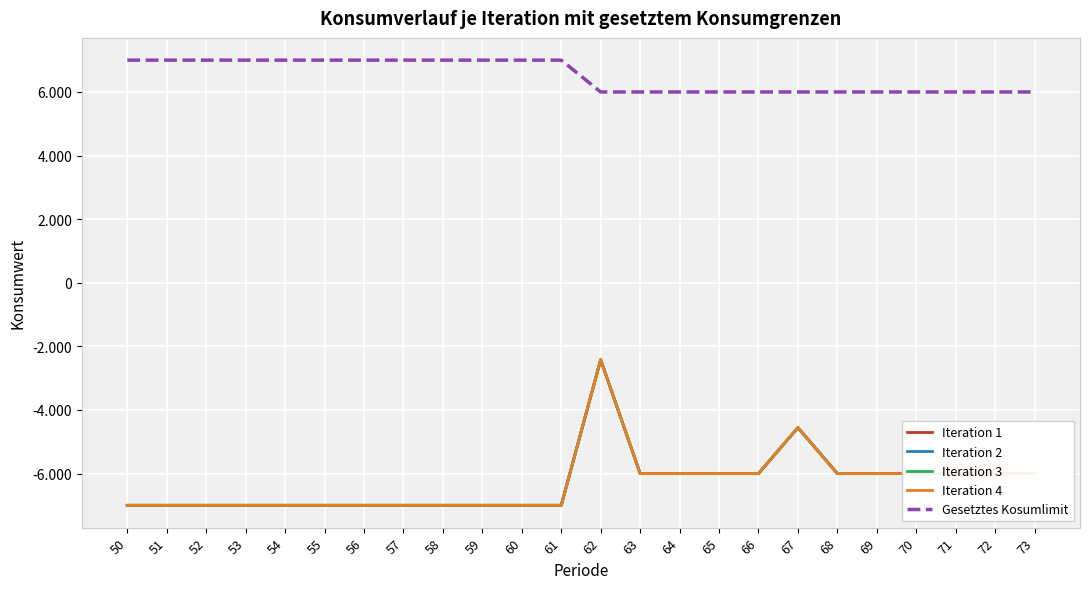

Is this an area chart (filled region under the line)?

No